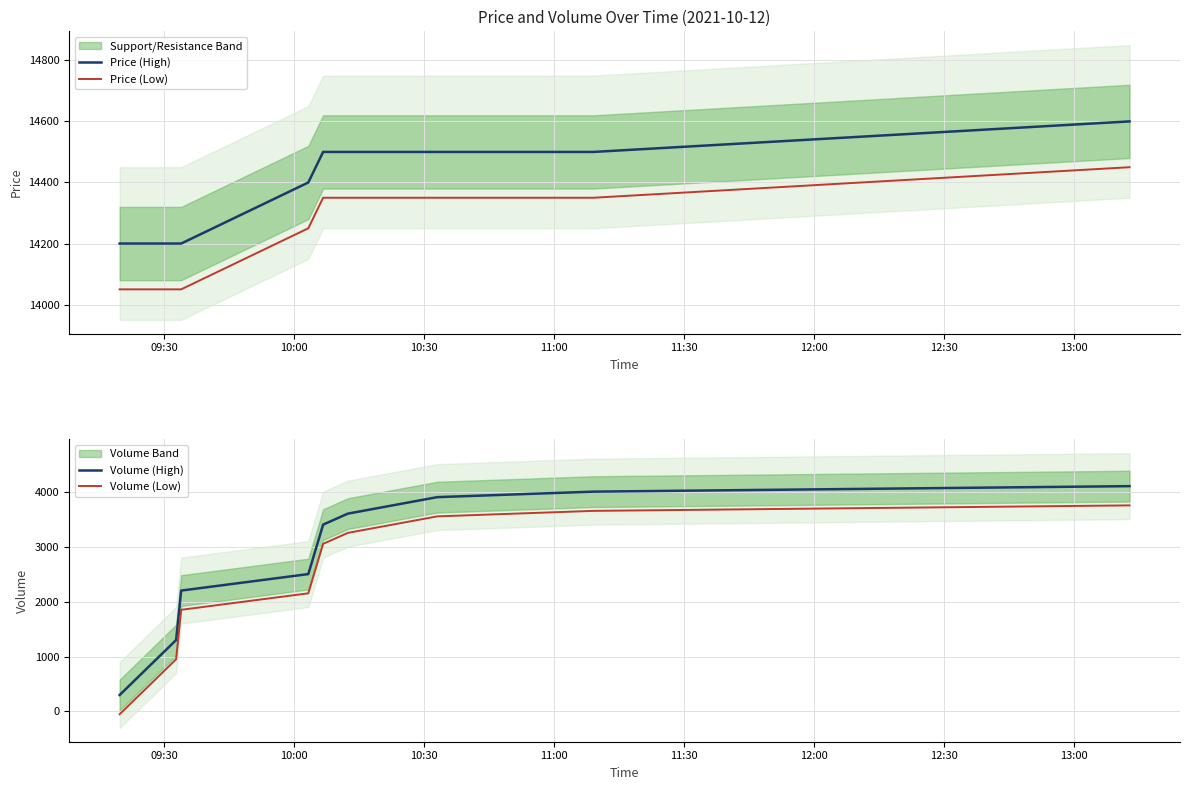

True or false: Price (Low) and Price (High) intersect in this chart.

False